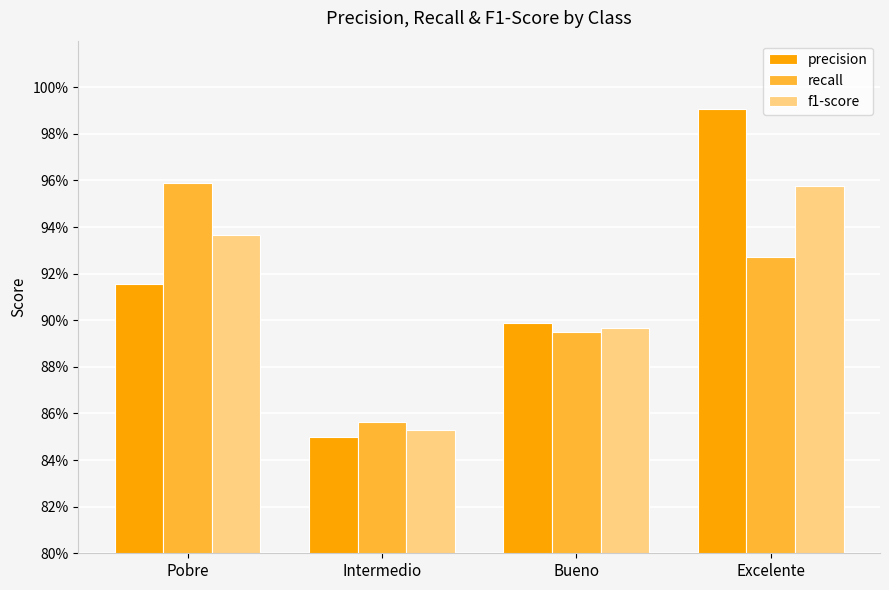

What is the difference between the maximum and minimum values in the recall series?

0.1